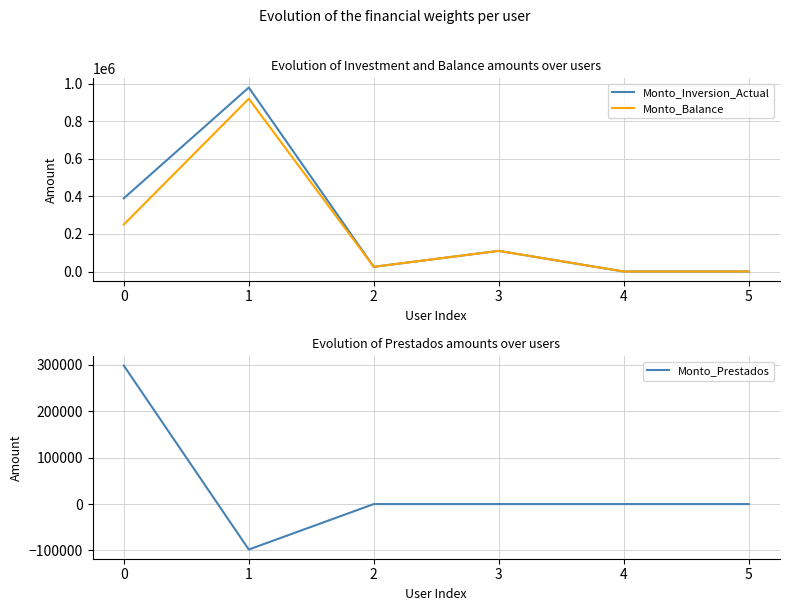

How many lines are shown in the chart?

3